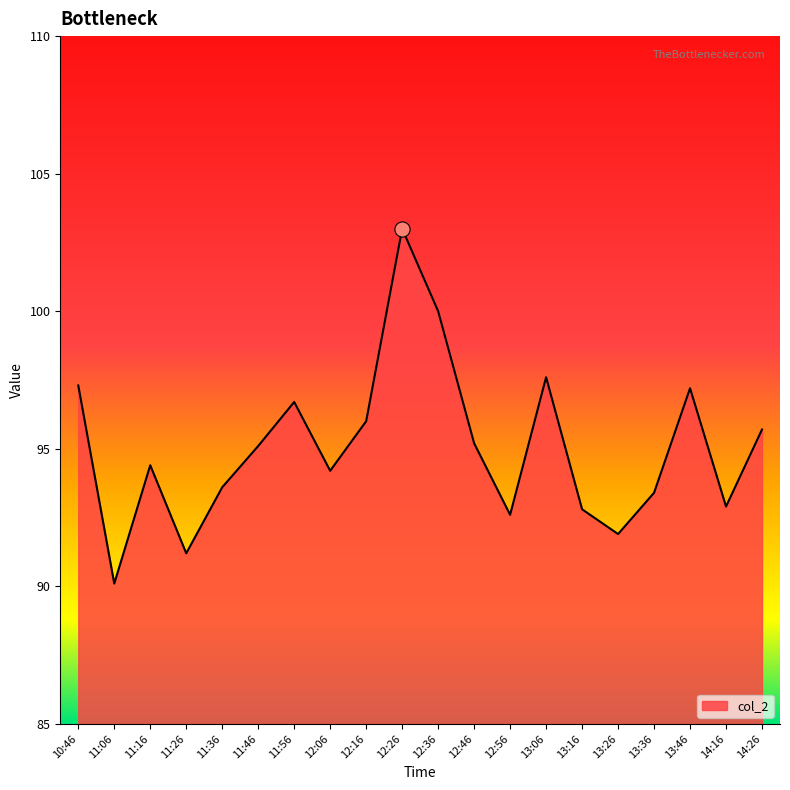

Between 12:26 and 12:06, which is larger?

12:26